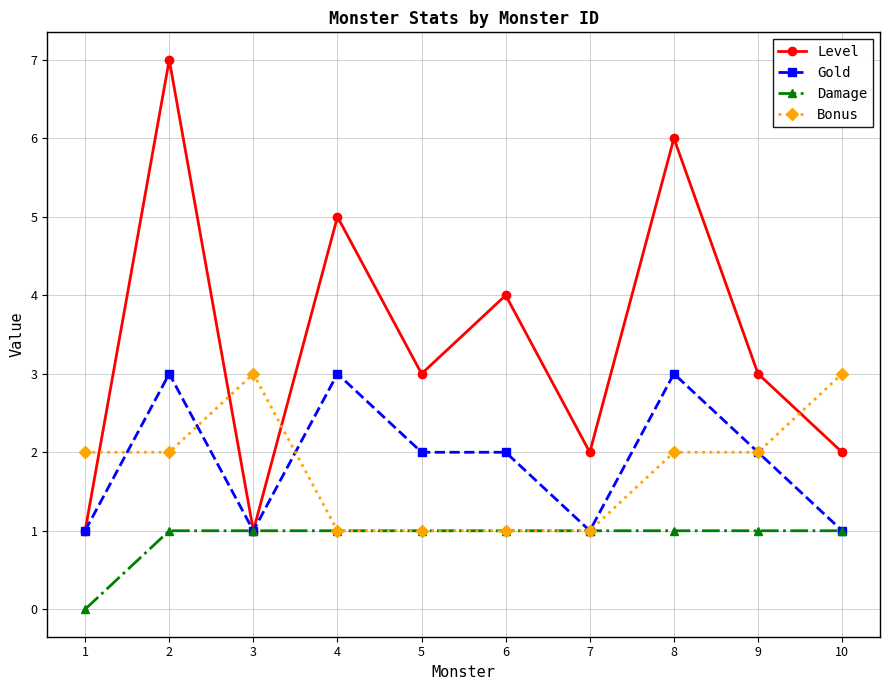

How many distinct data groups are displayed?

4